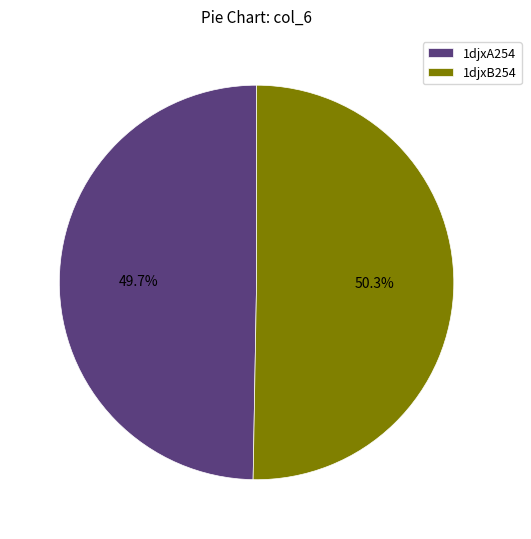

Which category has the biggest portion of the pie?

1djxB254